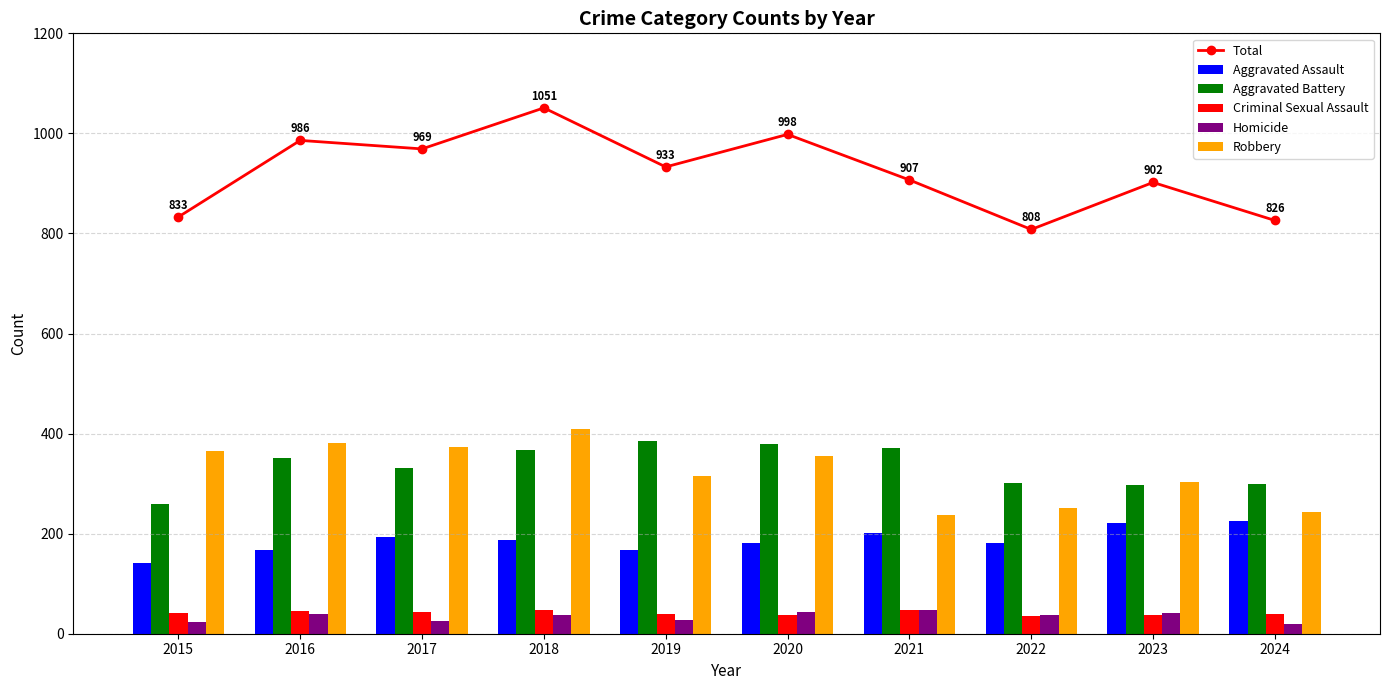

Are the bars horizontal?

No